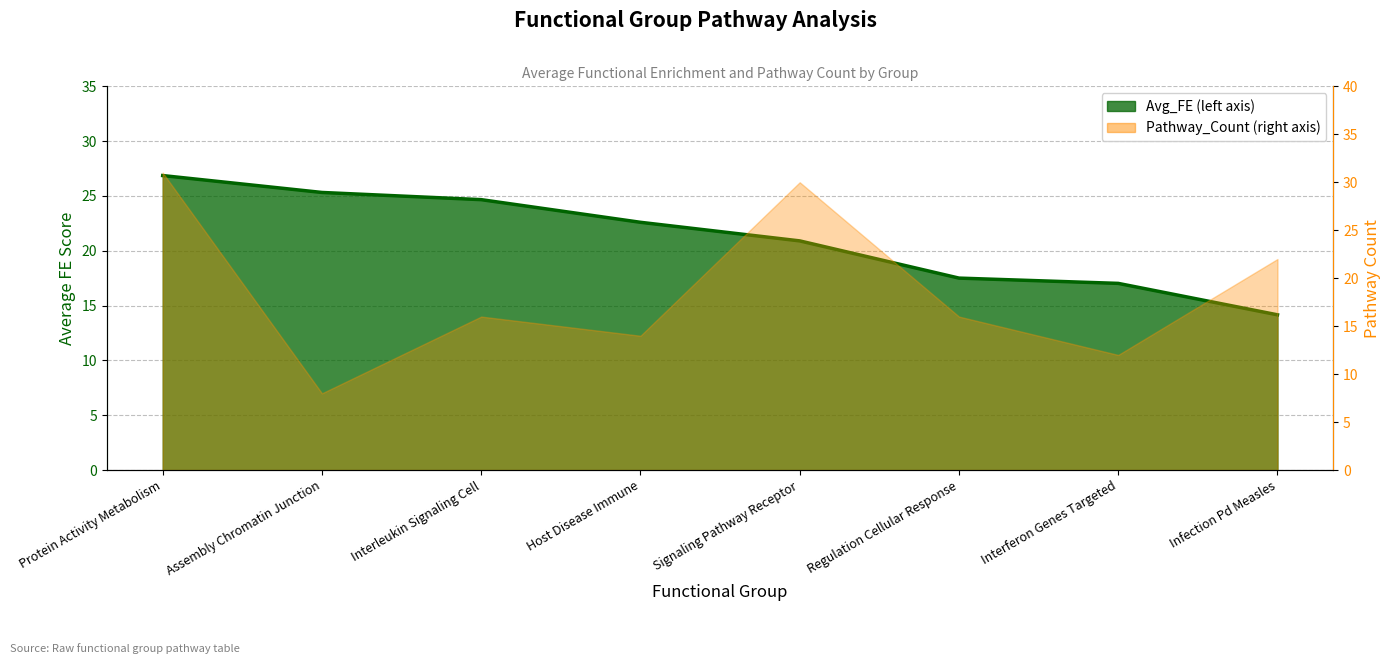

True or false: Pathway_Count has a value of 12.5 at Assembly Chromatin Junction.

False